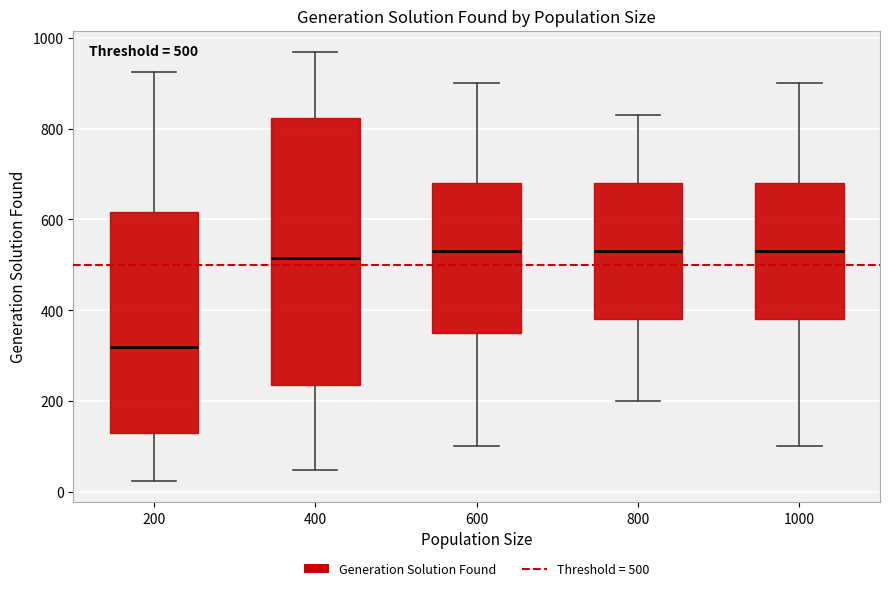

Comparing the boxes themselves (not the whiskers), which one is the tallest?

400